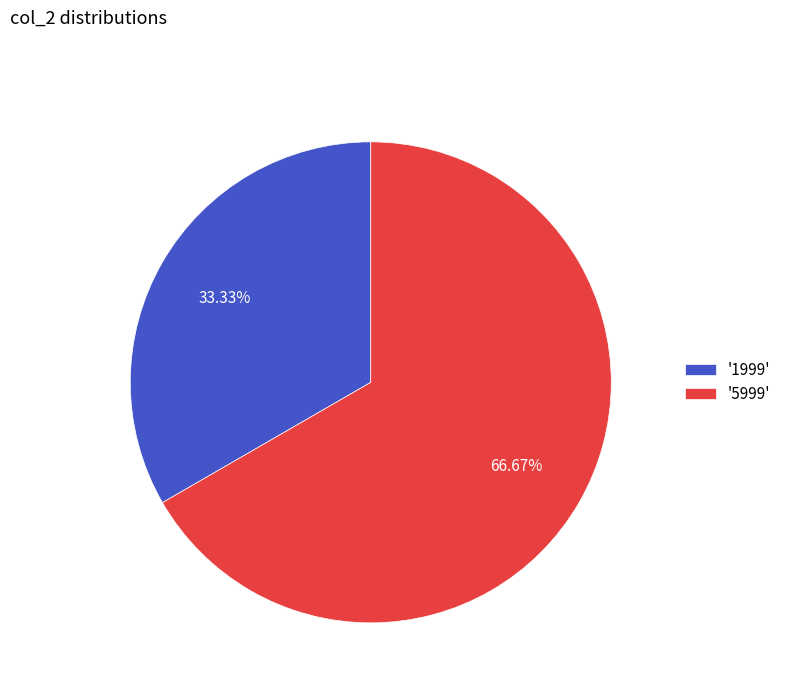

How many slices are in this pie chart?

2